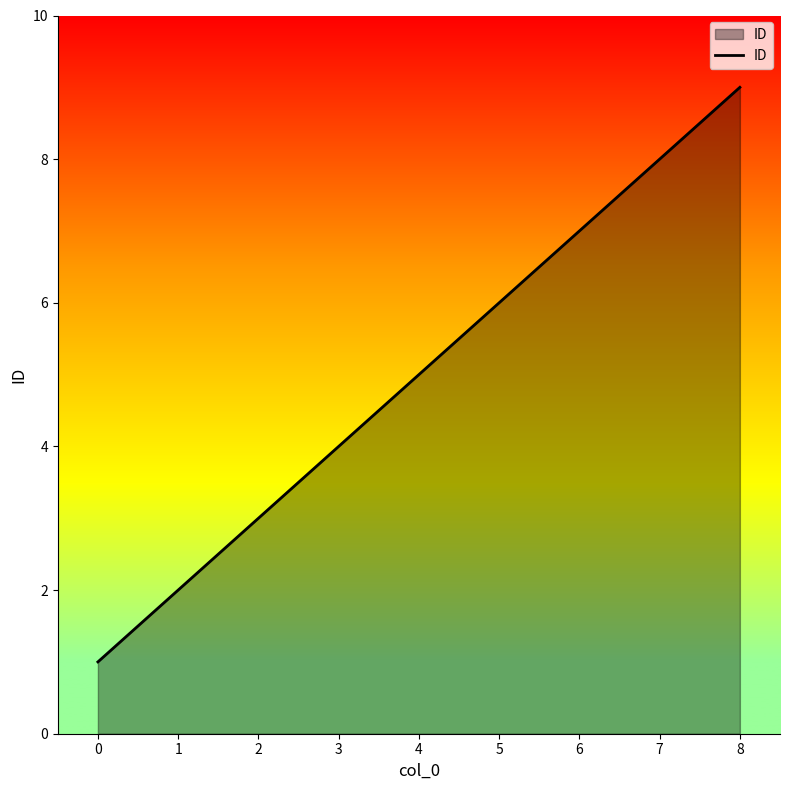

What is the sum of the values at 2 and 7?

11